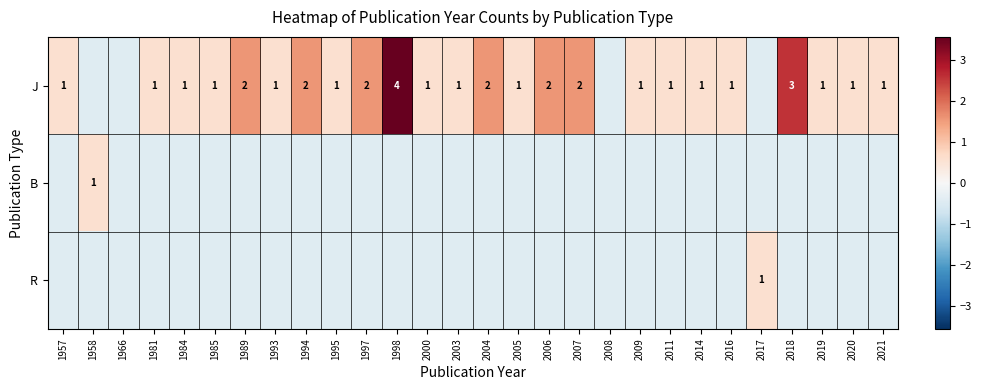

Where is B nearest to the value 0?

1957